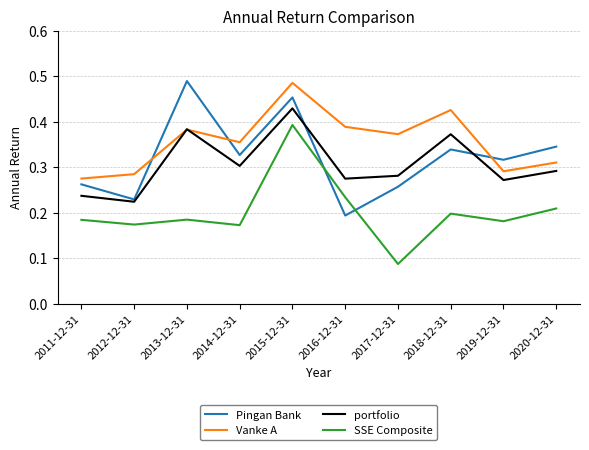

How many intersections are there between Pingan Bank and Vanke A?

3